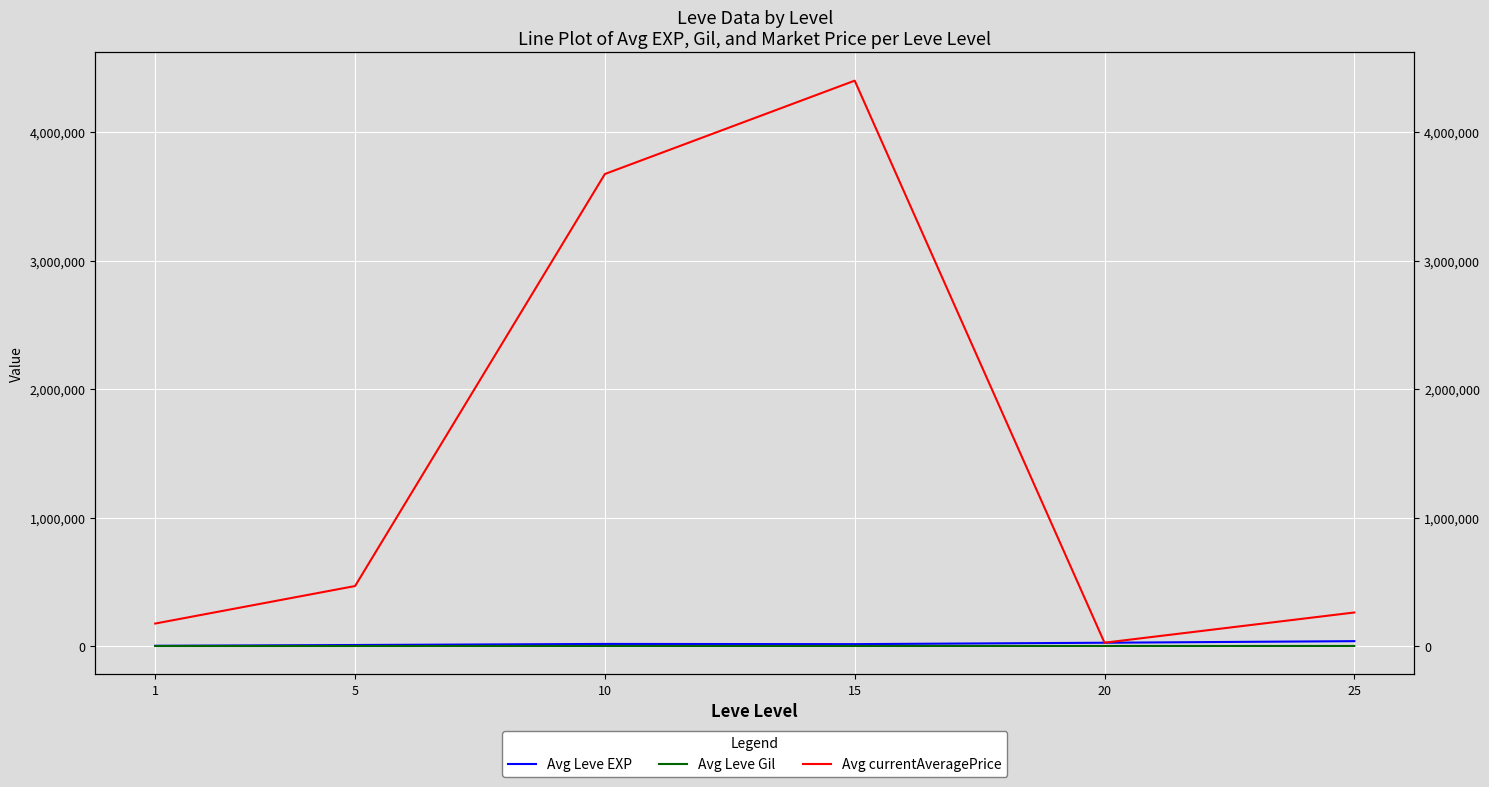

What is the difference between the second highest and minimum values in the Avg Leve Gil series?

188.3